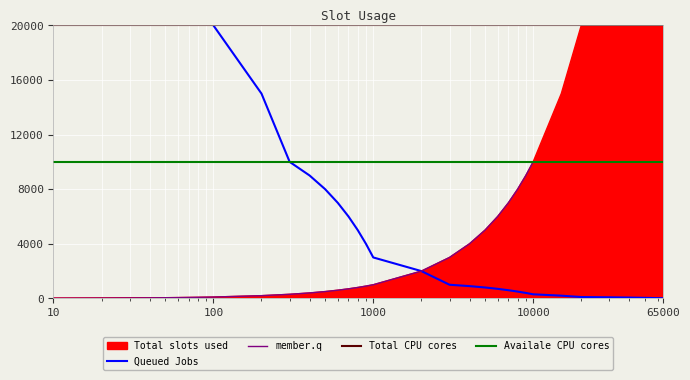

True or false: Availale CPU cores and Total CPU cores intersect in this chart.

False